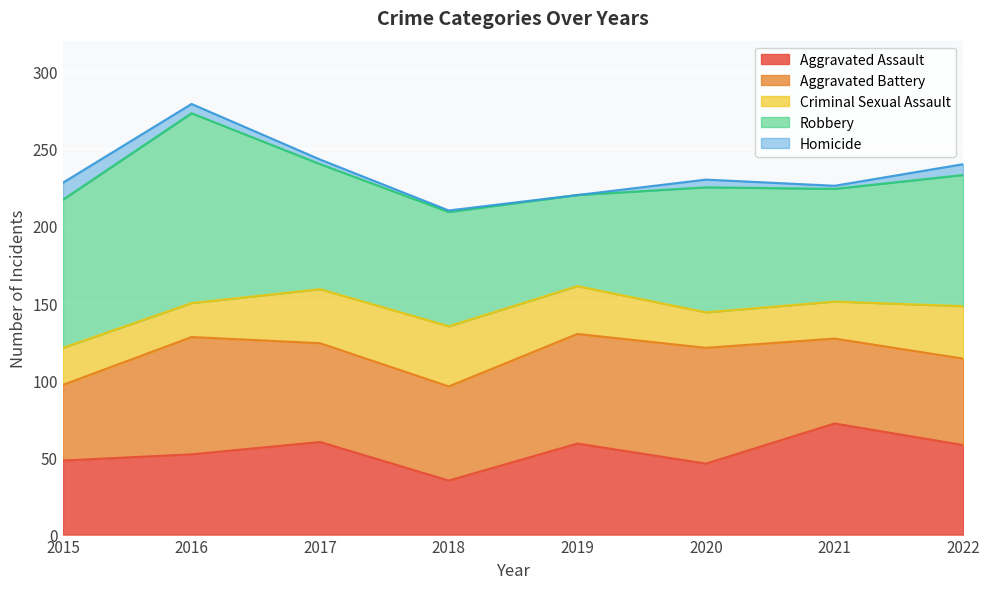

What is the difference between the Criminal Sexual Assault values at 2022 and 2017?

1